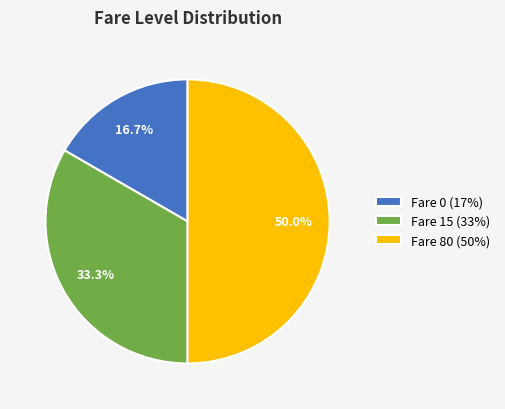

Is Fare 0 (17%) the majority of the pie?

No